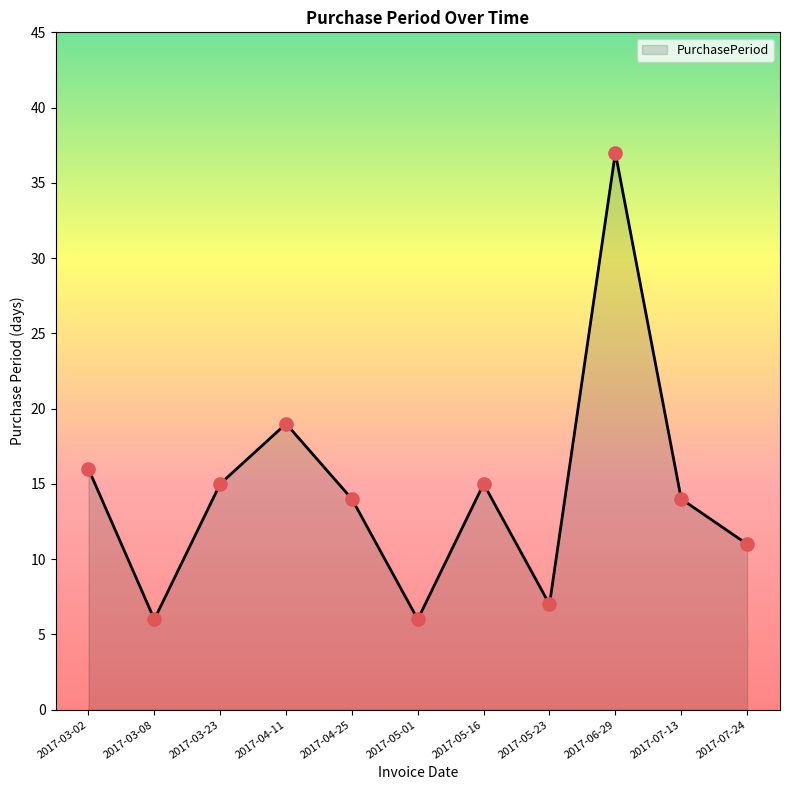

Between 2017-03-08 and 2017-04-11, which is larger?

2017-04-11